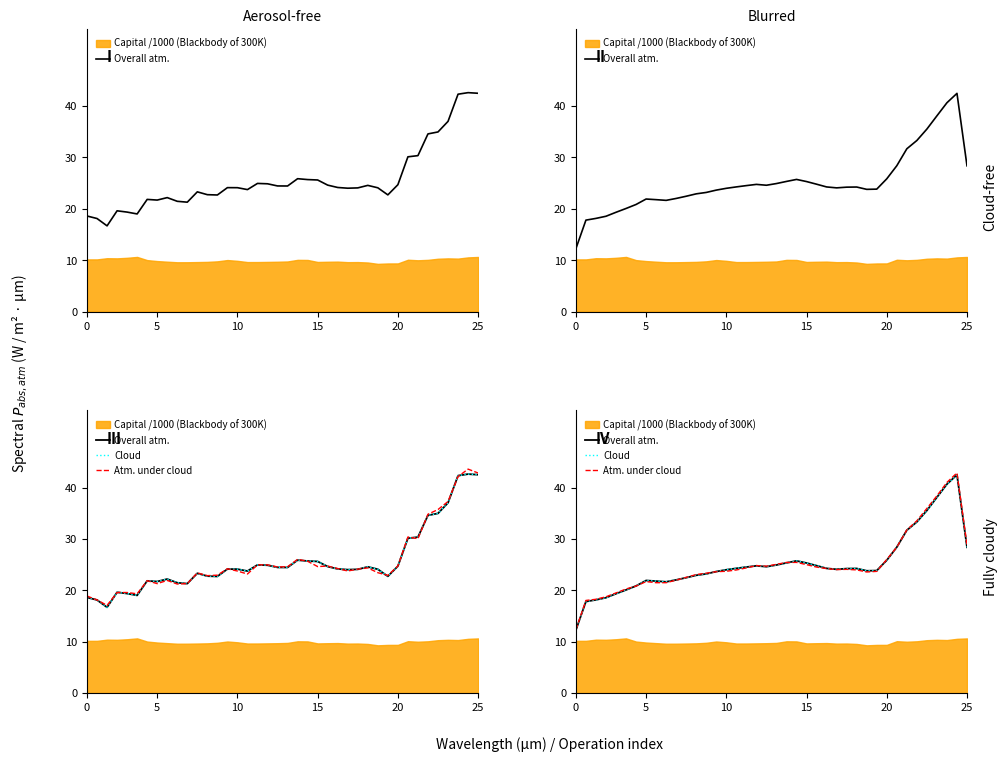

What is the total value across all series at 15?

75.6